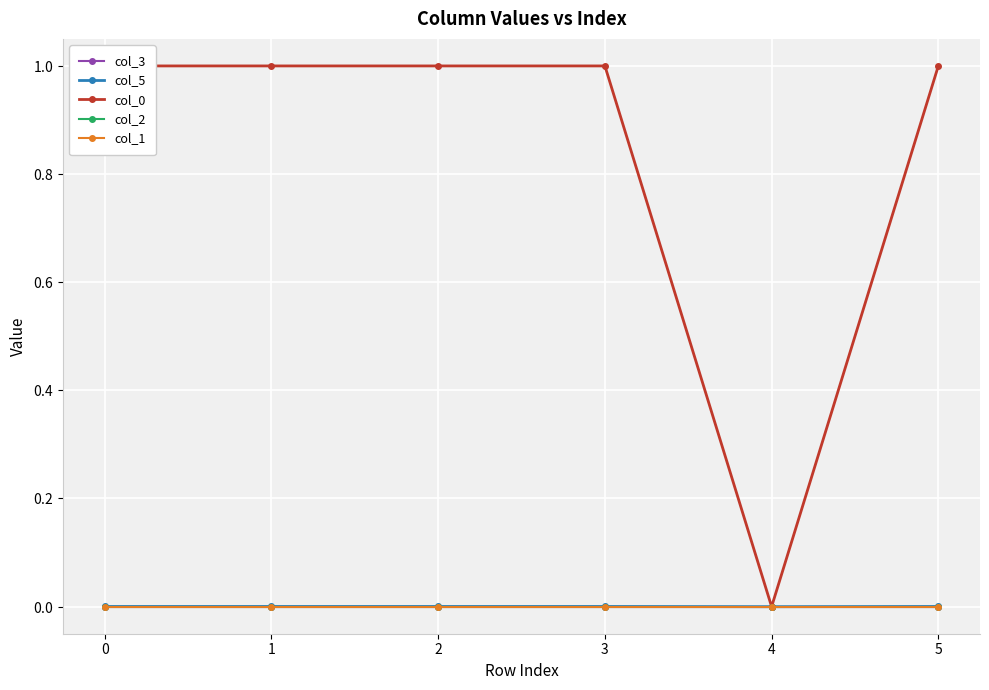

How many intersections are there between col_3 and col_1?

3